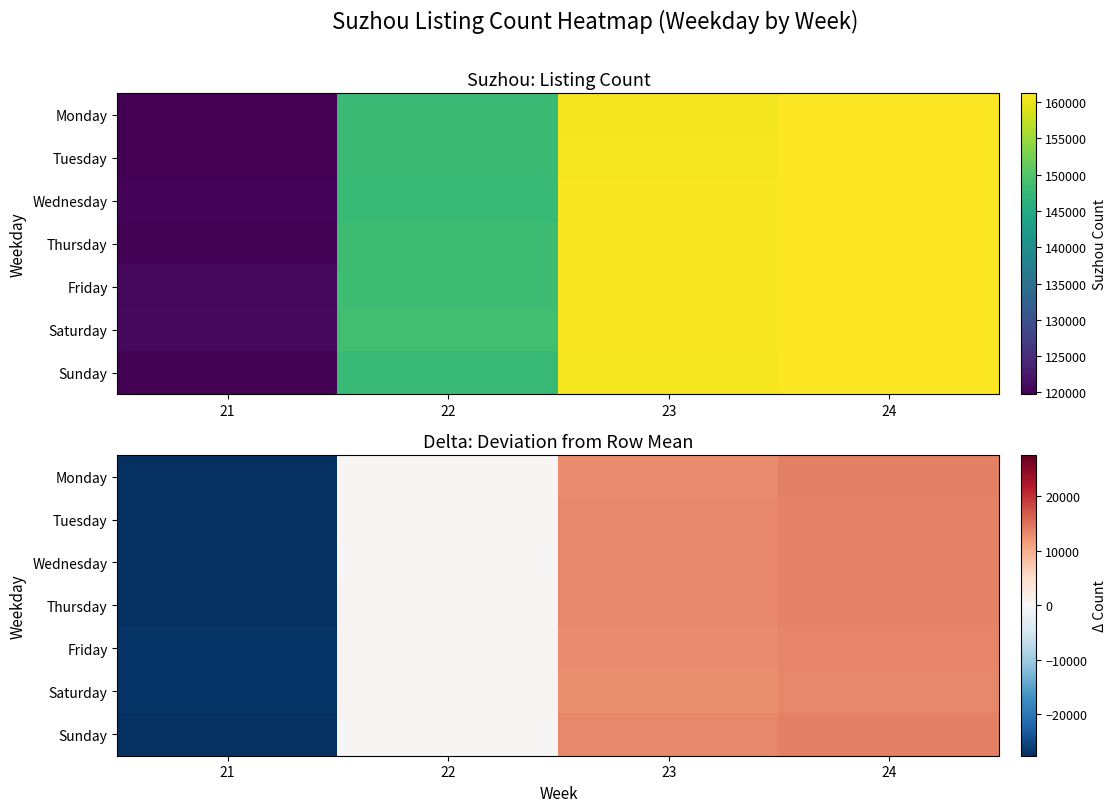

Reading right to left, what are all the values shown in this chart?

row_0: 24=13811.5	23=13107.8	22=643.3	21=-27562.5
row_1: 24=13745.5	23=13141.6	22=623.4	21=-27510.5
row_2: 24=13663.3	23=13259.0	22=304.3	21=-27226.7
row_3: 24=13602.7	23=13140.0	22=706.6	21=-27449.3
row_4: 24=13437.4	23=12965.1	22=667.2	21=-27069.6
row_5: 24=13298.7	23=12883.4	22=799.1	21=-26981.3
row_6: 24=13814.0	23=13270.0	22=306.0	21=-27390.0